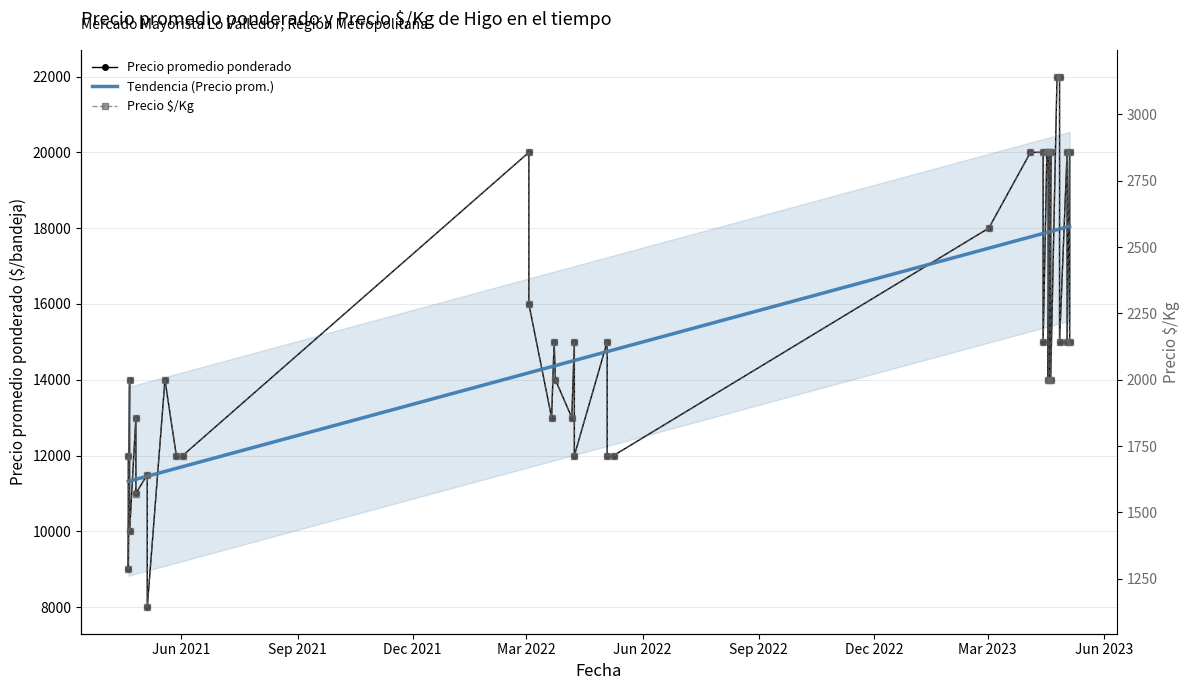

How many lines are shown in the chart?

3